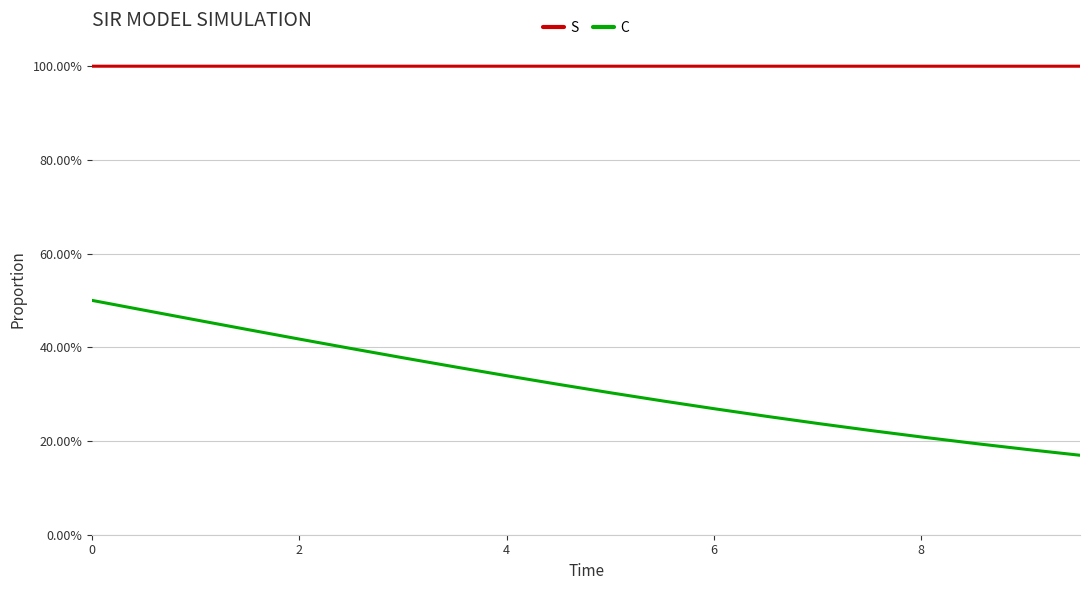

Is this an area chart (filled region under the line)?

No